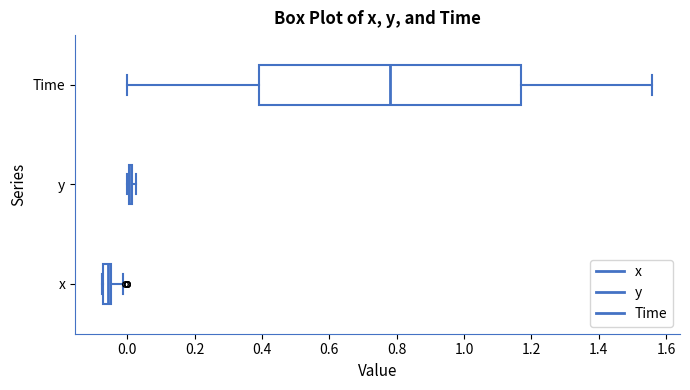

Where is the right edge of the box for x on the x-axis? The values are not printed on the chart, so give them approximately, as read against the axis.

-0.04